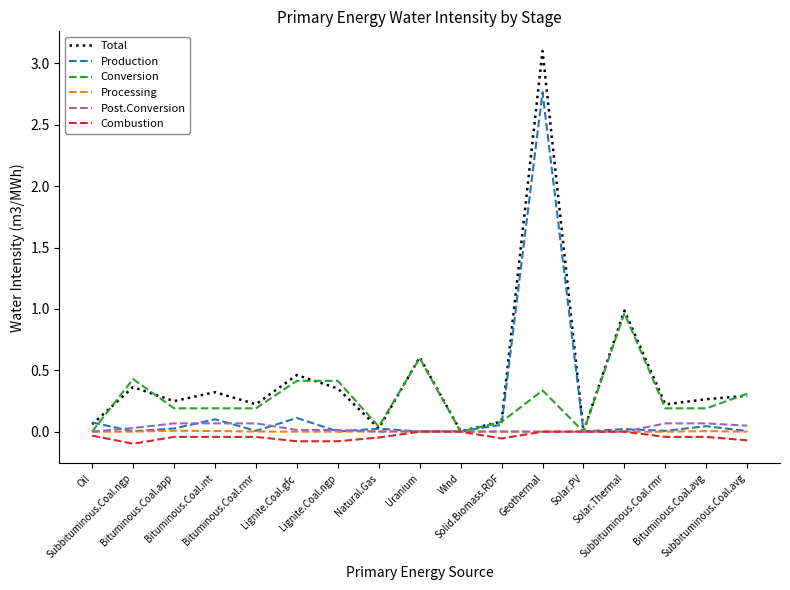

Is it true that Production equals 0.0 at Subbituminous.Coal.ngp?

True